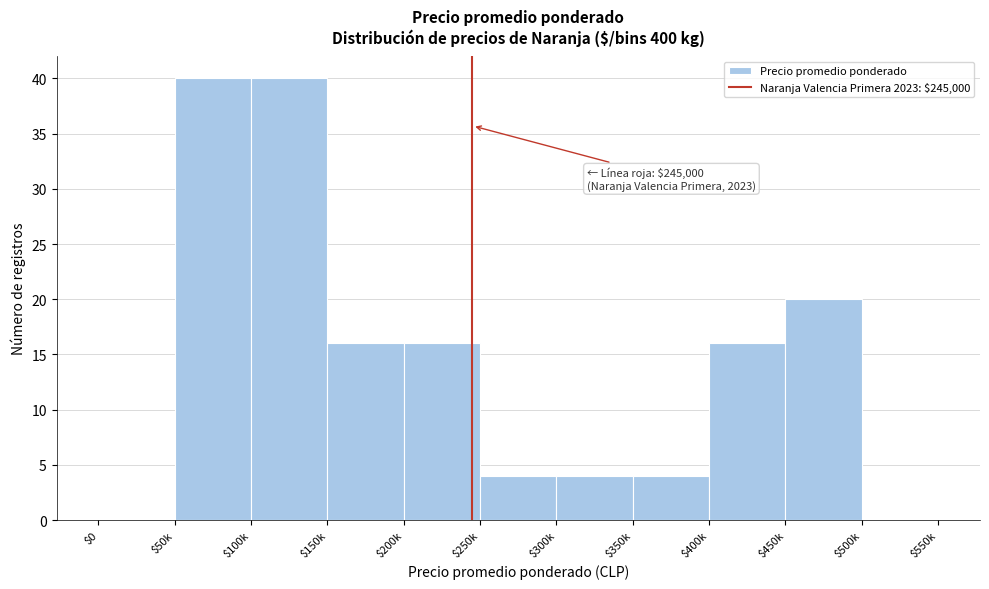

What is the maximum value shown in the chart?

40